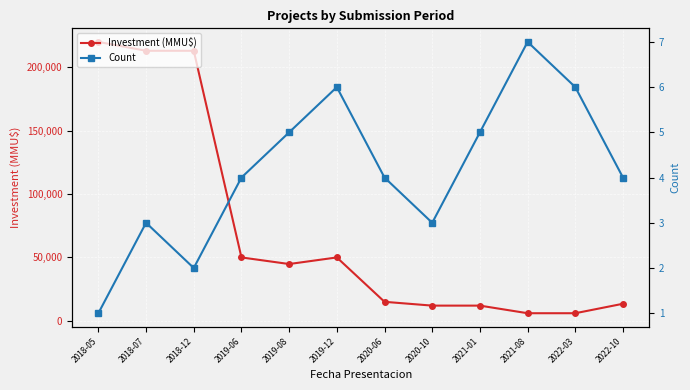

How many lines are shown in the chart?

2